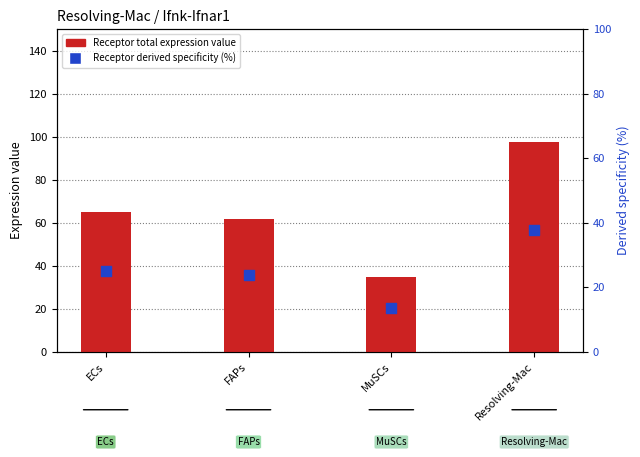

At which category is the sum across all series the highest?

Resolving-Mac